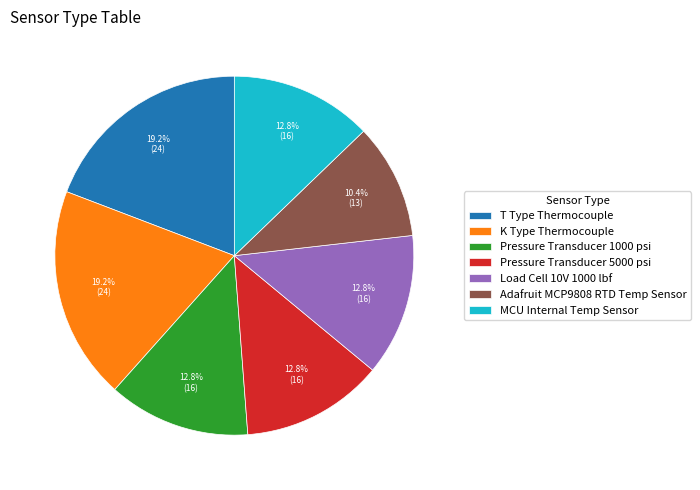

True or false: T Type Thermocouple accounts for 19% of the total.

True